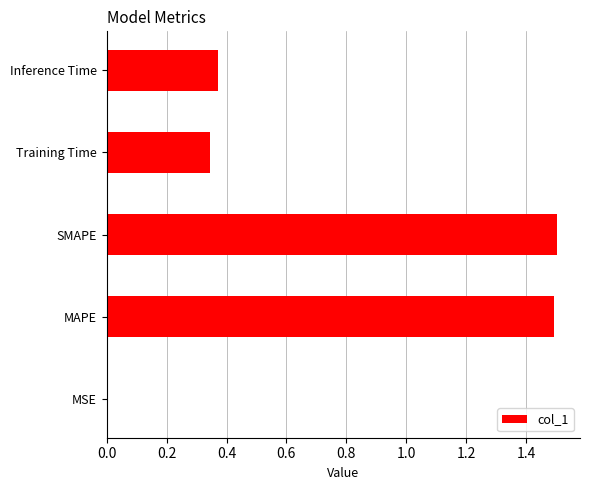

Approximately how many times larger is the value at MAPE compared to SMAPE?

1.0